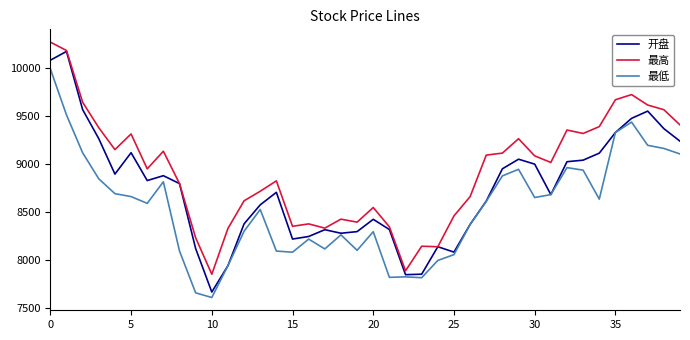

What is the average value of the 最低 series?

8545.3